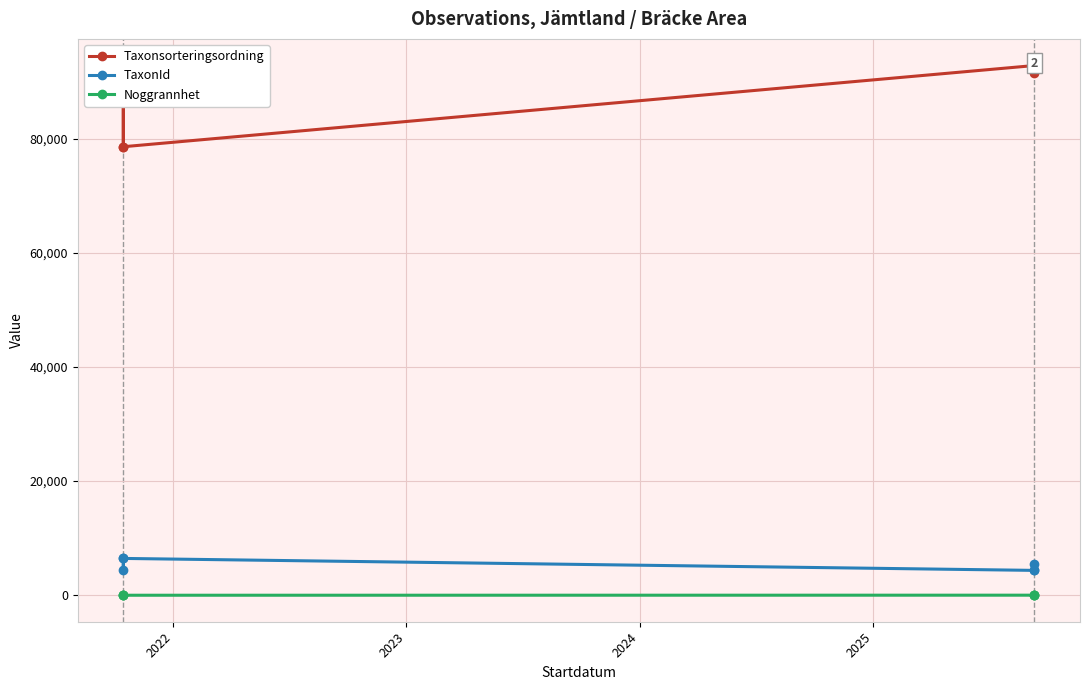

Between 2022 and 2023, which series saw the biggest shift?

Taxonsorteringsordning